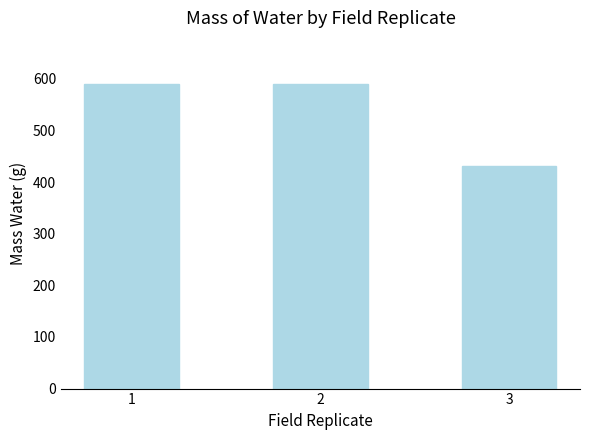

What is the smallest value displayed?

431.8